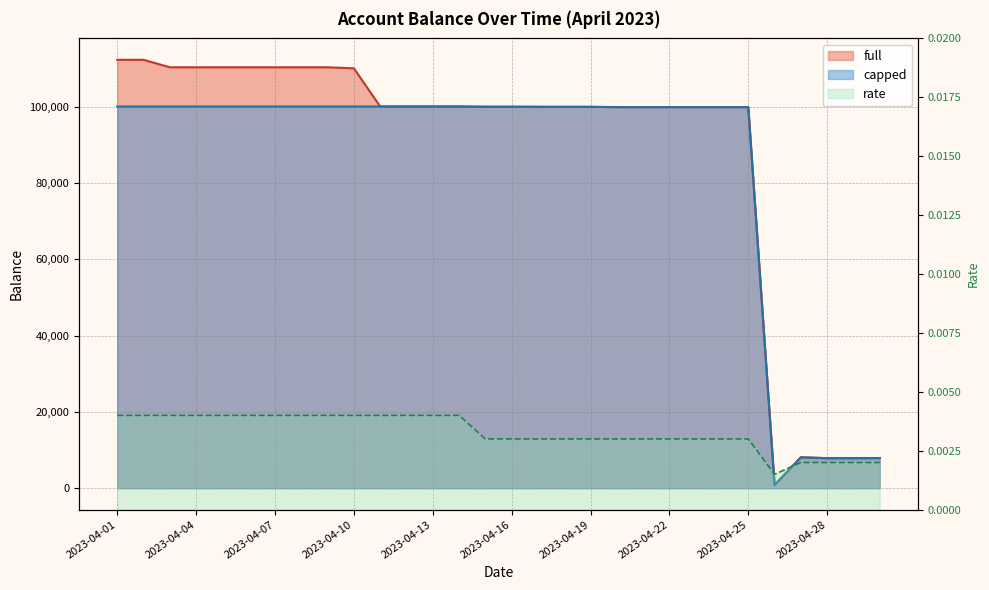

At which label does rate reach its peak?

2023-04-01